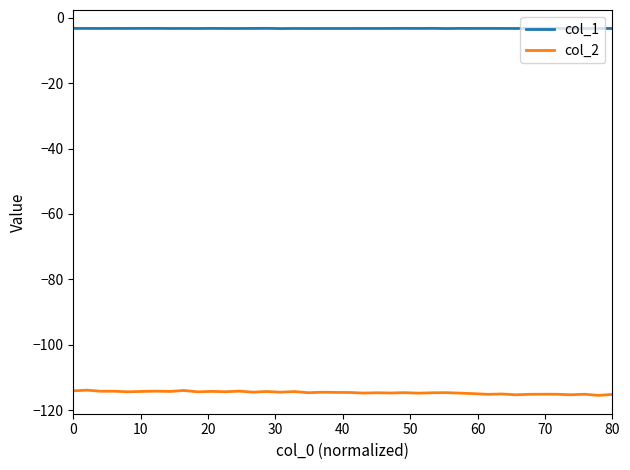

True or false: col_2 and col_1 intersect in this chart.

False